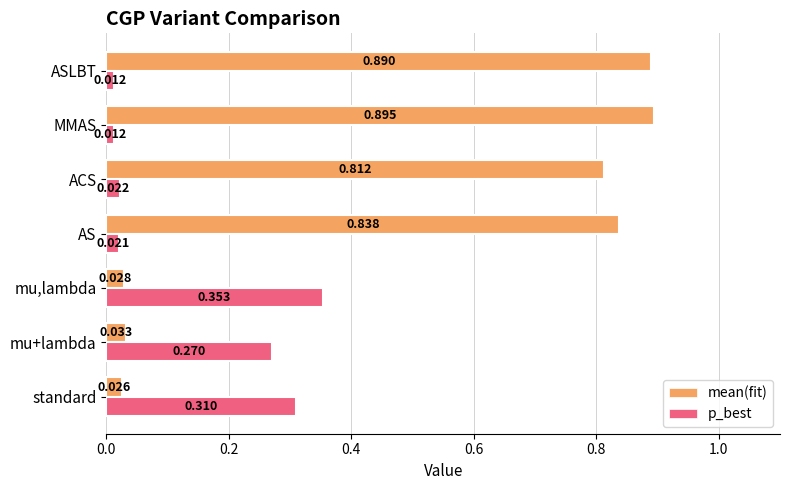

List the series in order of their peak value, highest first.

mean(fit), p_best